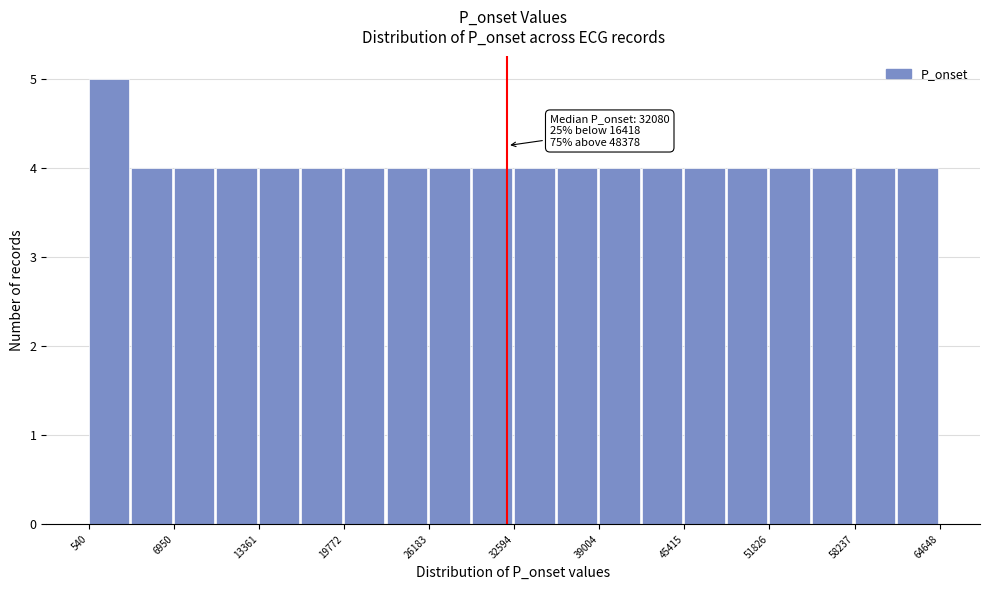

Read against the x-axis, roughly where is the centre of the tallest bar?

2000